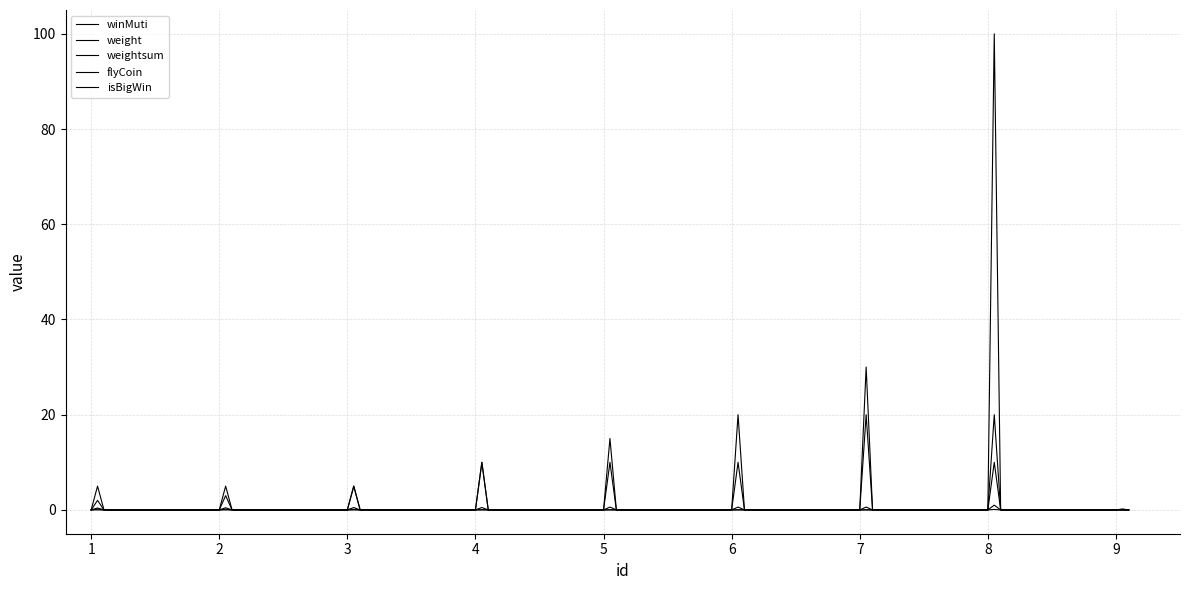

How many lines are shown in the chart?

5